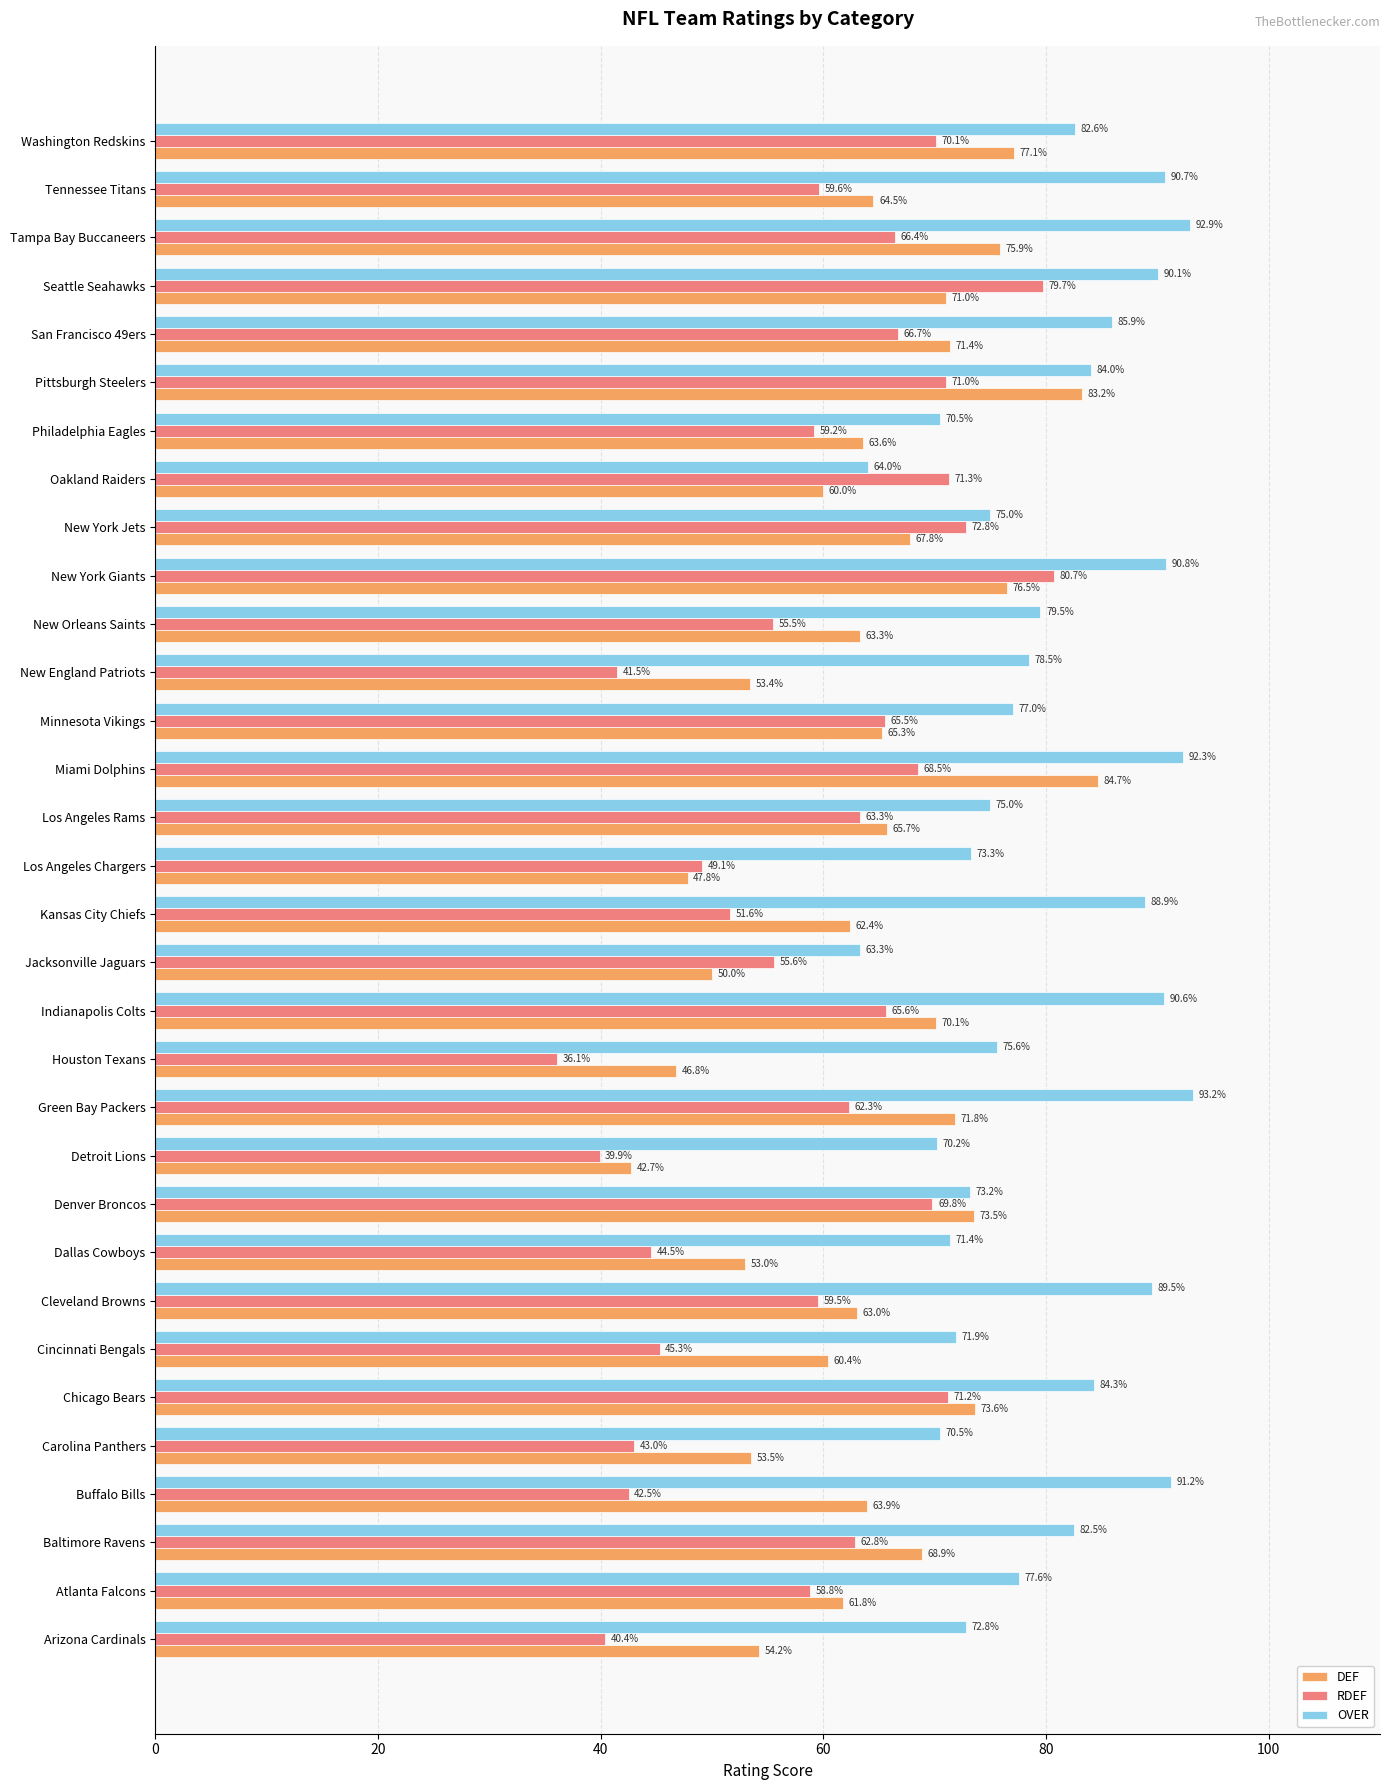

Rank the series by their average value, from highest to lowest.

OVER, DEF, RDEF